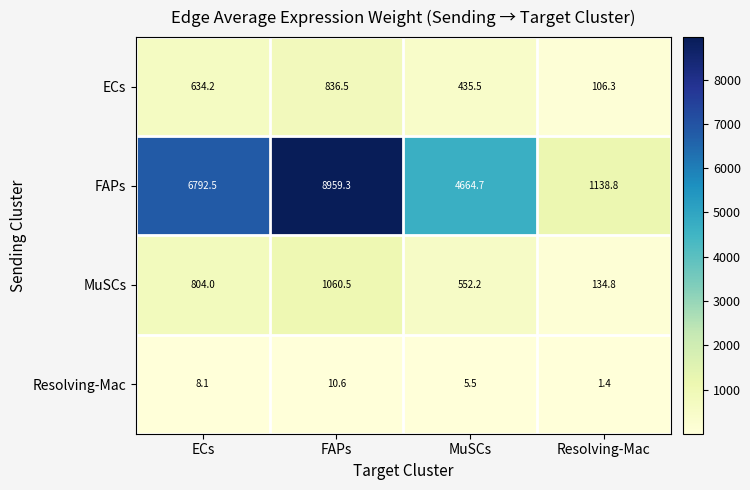

How many series are shown in this chart?

4